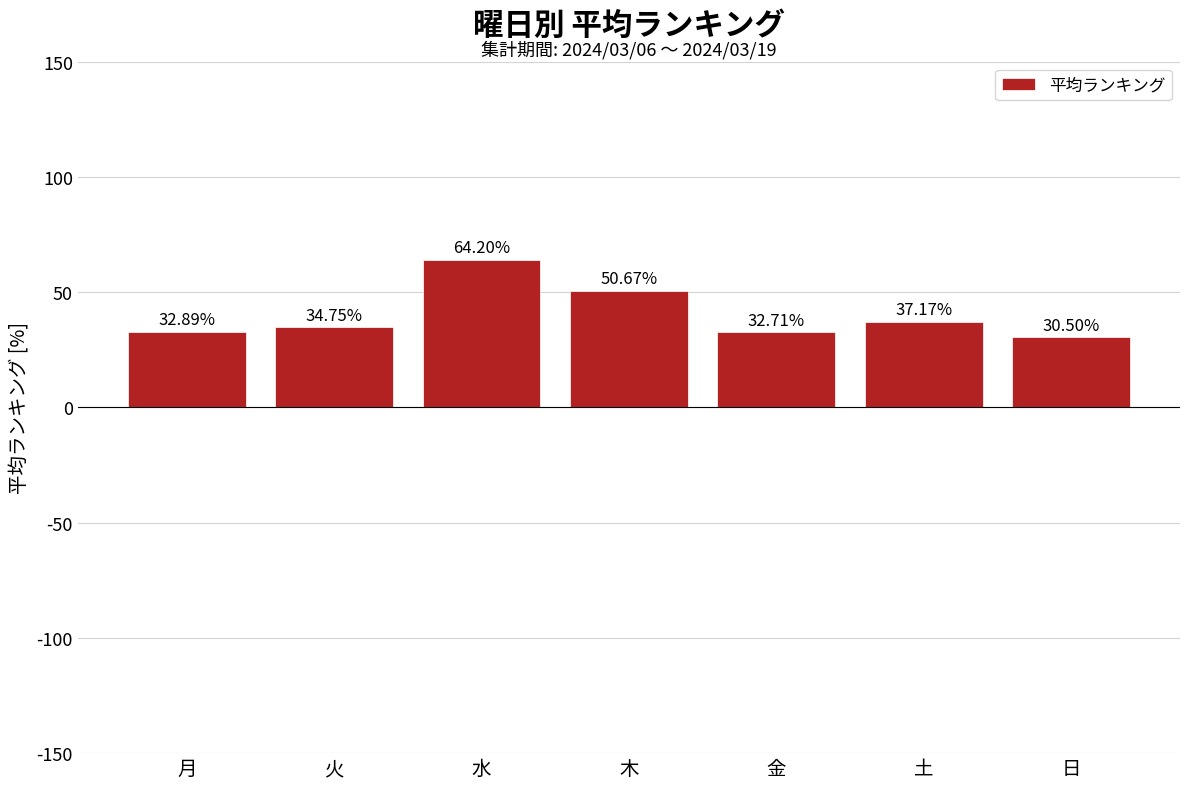

Does the chart contain stacked bars?

No